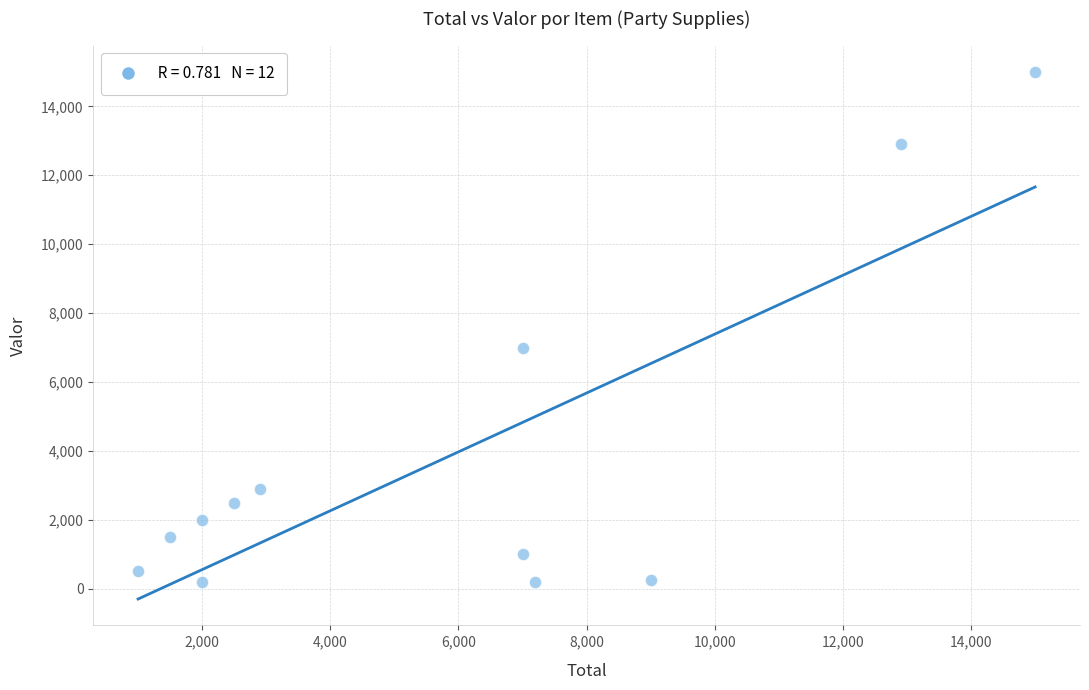

What is the range of X values (max minus min)?

14000